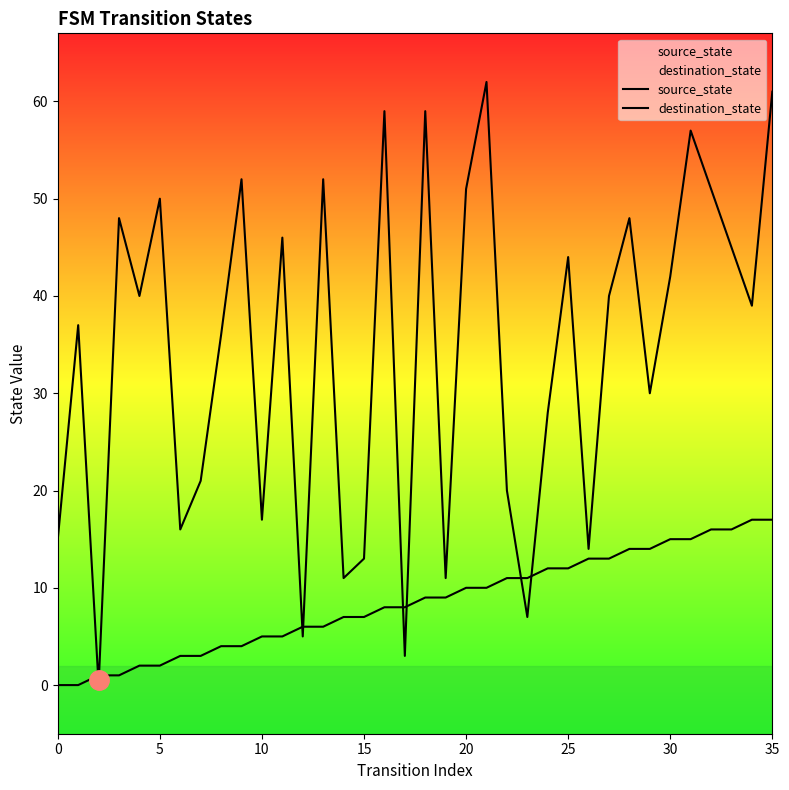

The destination_state series shows 24 at 28. True or false?

False